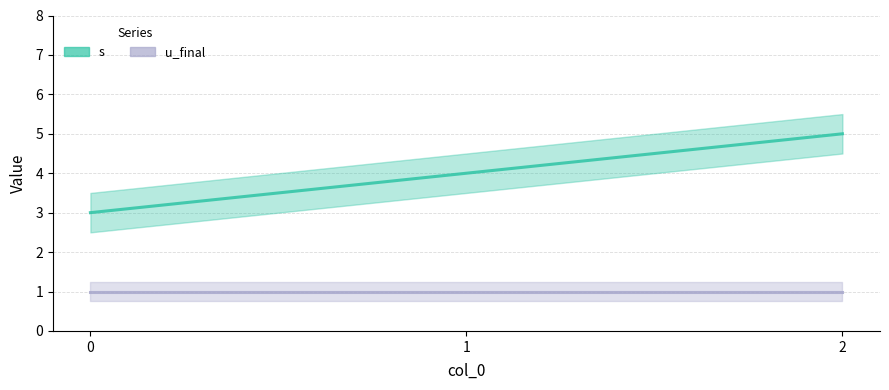

What is the difference between the maximum and minimum values?

2